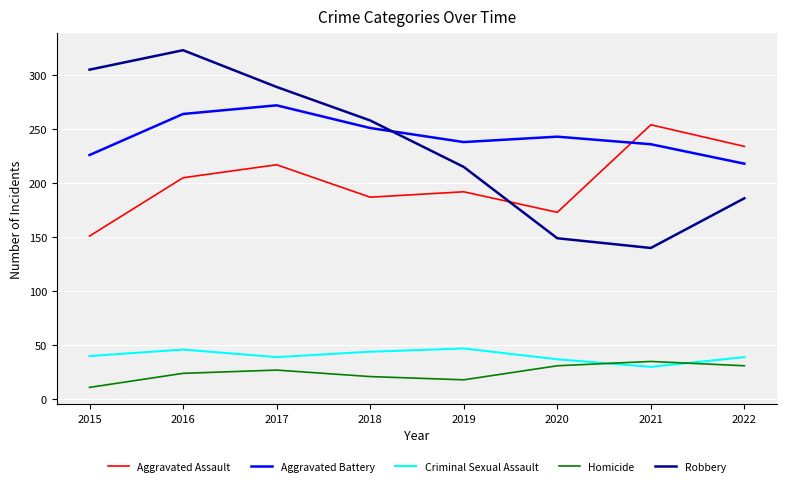

What is the maximum value for Aggravated Assault?

254